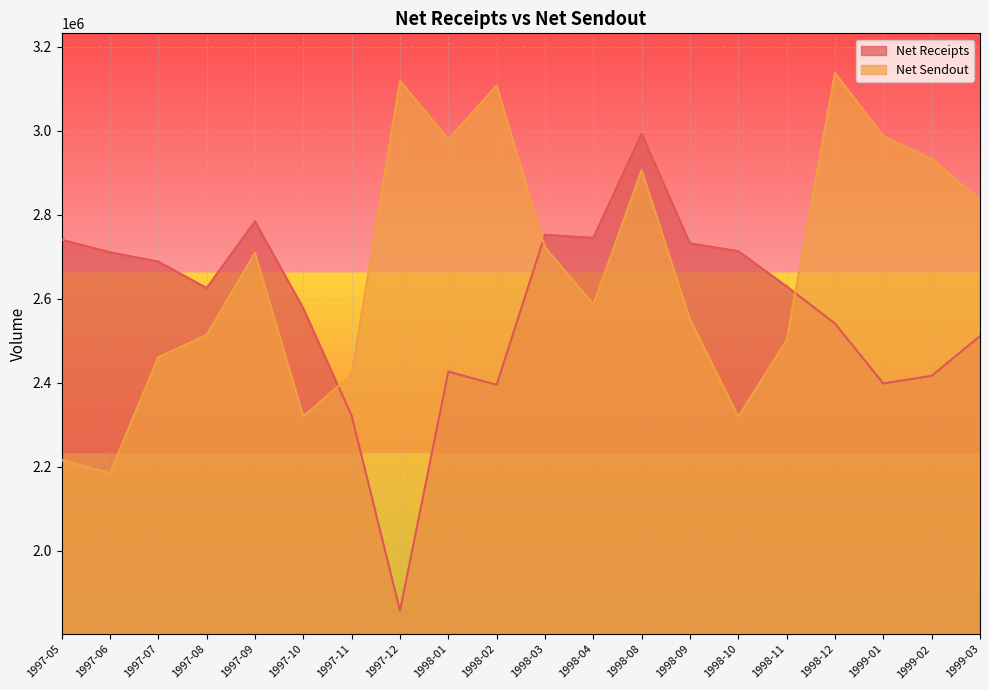

Is it true that Net Receipts equals 2744966.7 at 1998-04?

True